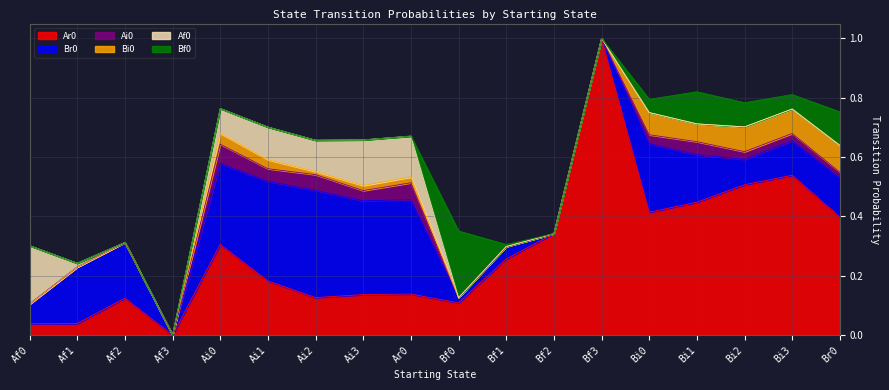

Which category has the highest value in the Ar0 series?

Bf3